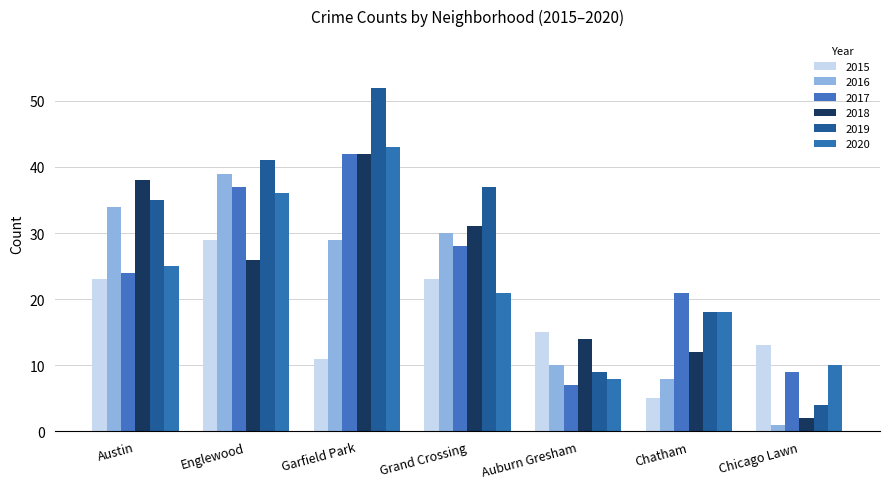

At which category is the sum across all series the highest?

Garfield Park